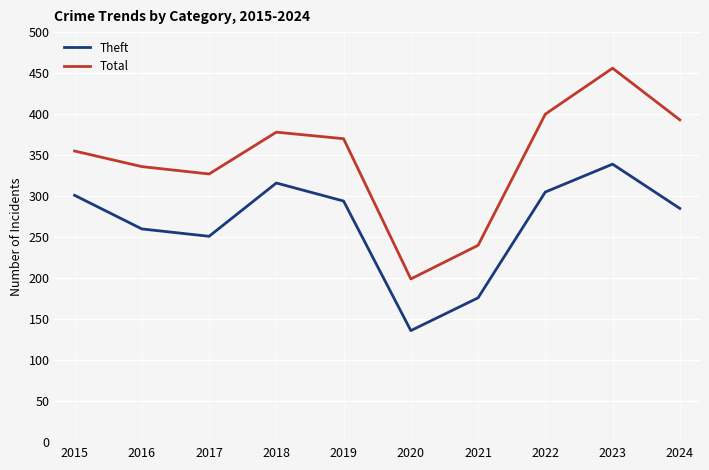

True or false: Theft and Total intersect in this chart.

False